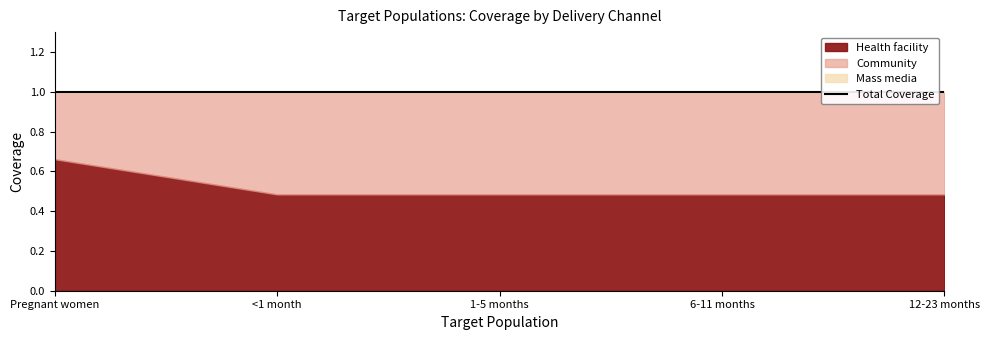

What position from the right is Pregnant women?

5